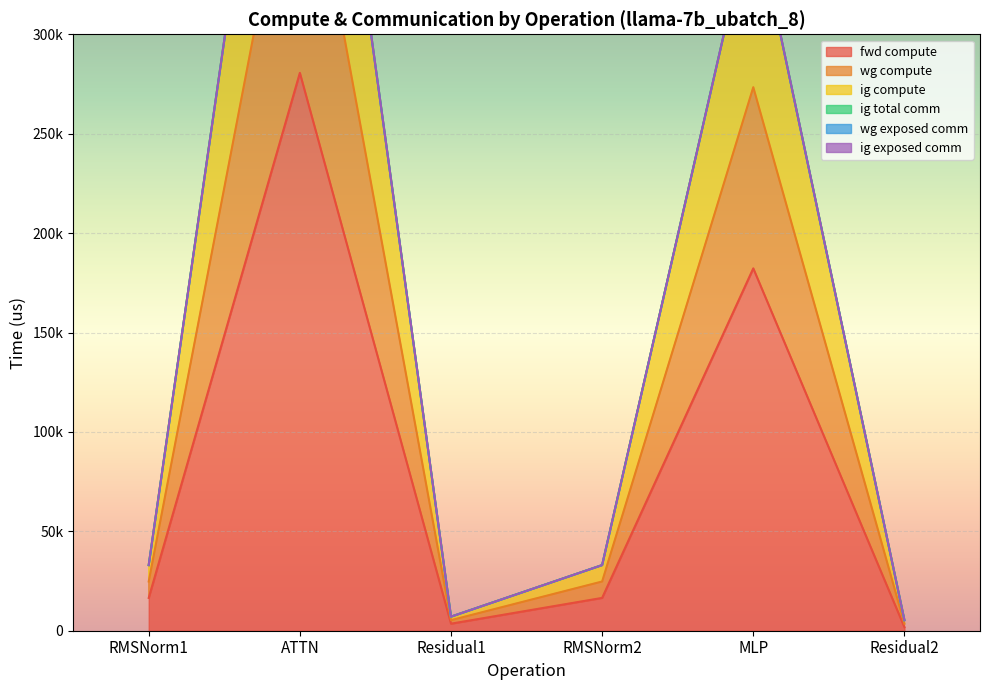

True or false: fwd compute has a value of 3534.8 at Residual1.

True